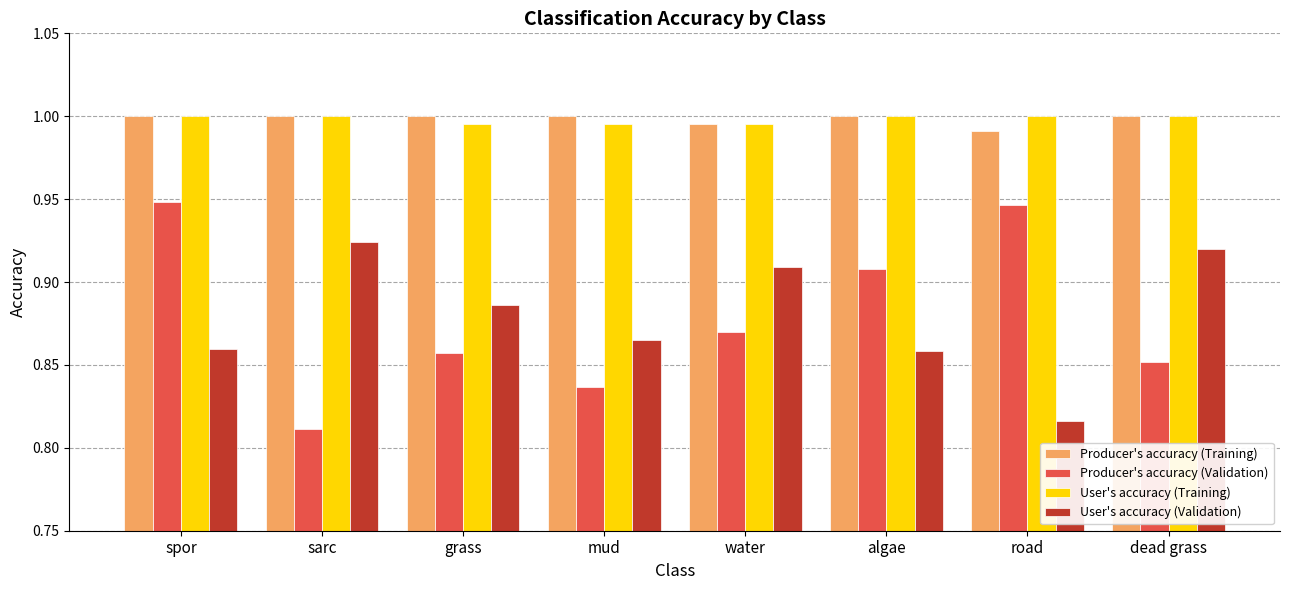

What is the spread (max minus min) of values at mud?

0.2